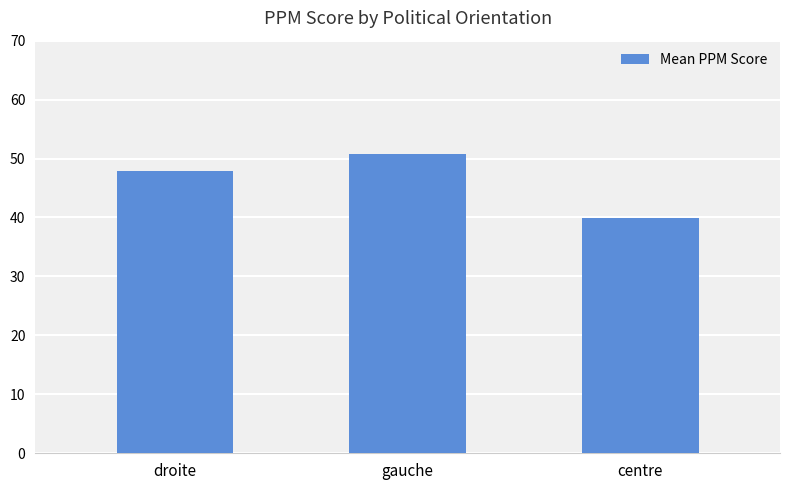

What is the difference between the maximum and minimum values?

10.8